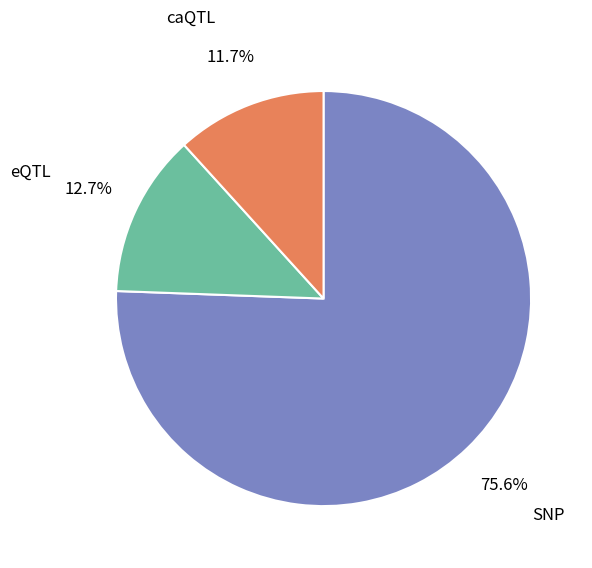

What is the majority slice?

SNP